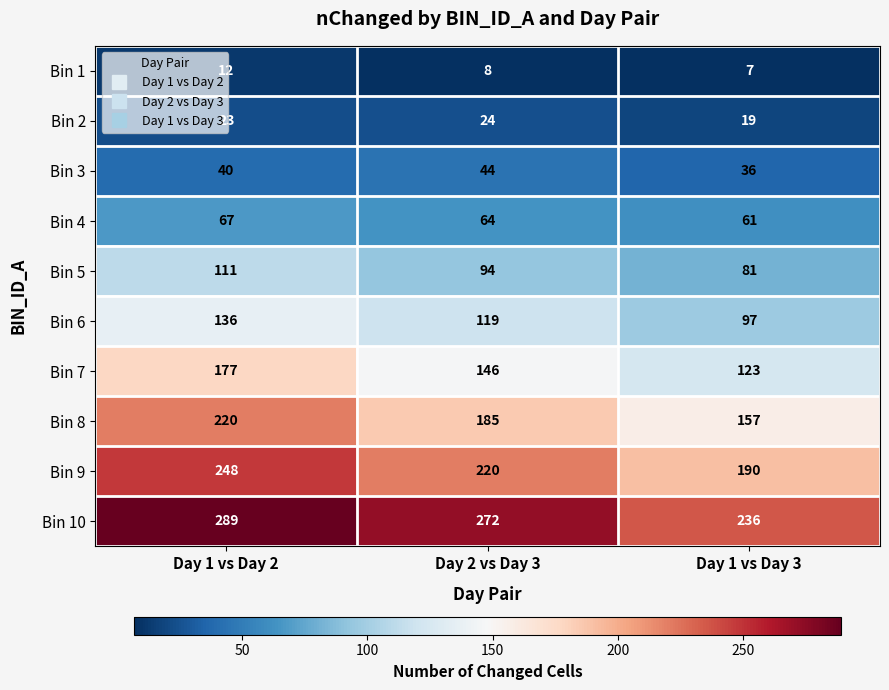

Where is Bin 9 nearest to the value 219?

Day 2 vs Day 3